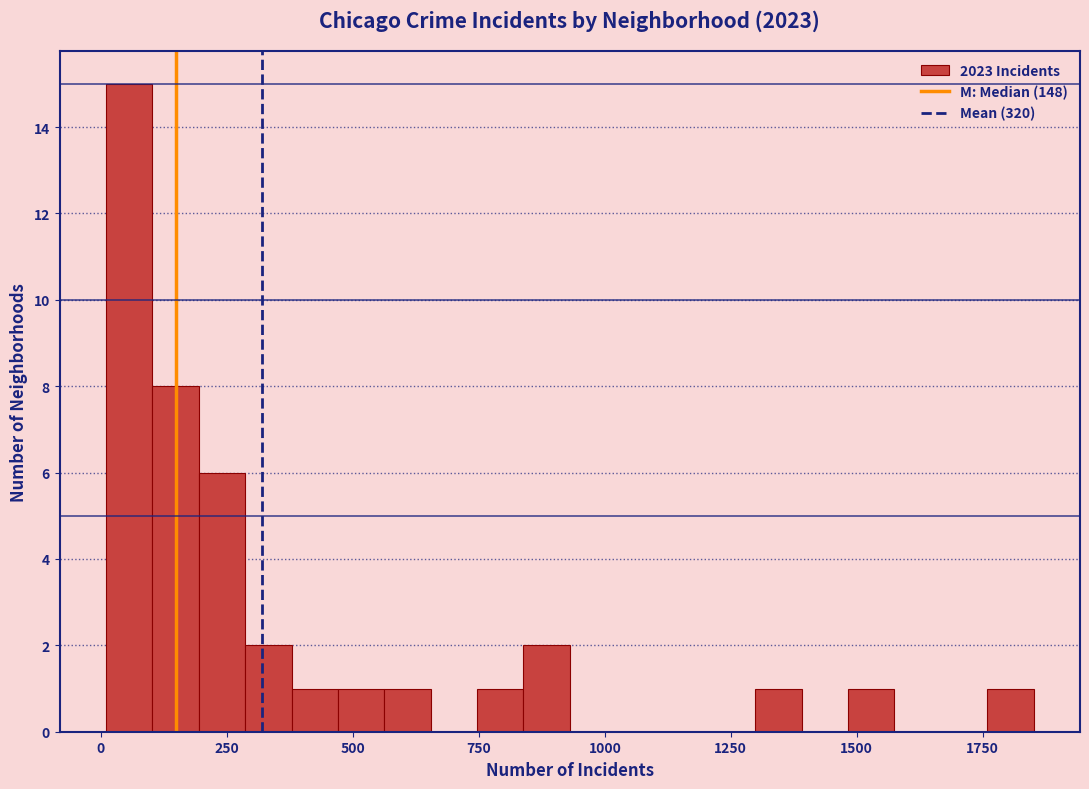

Around what value on the x-axis is the tallest bar? Give the approximate position of its centre, as read against the axis.

50